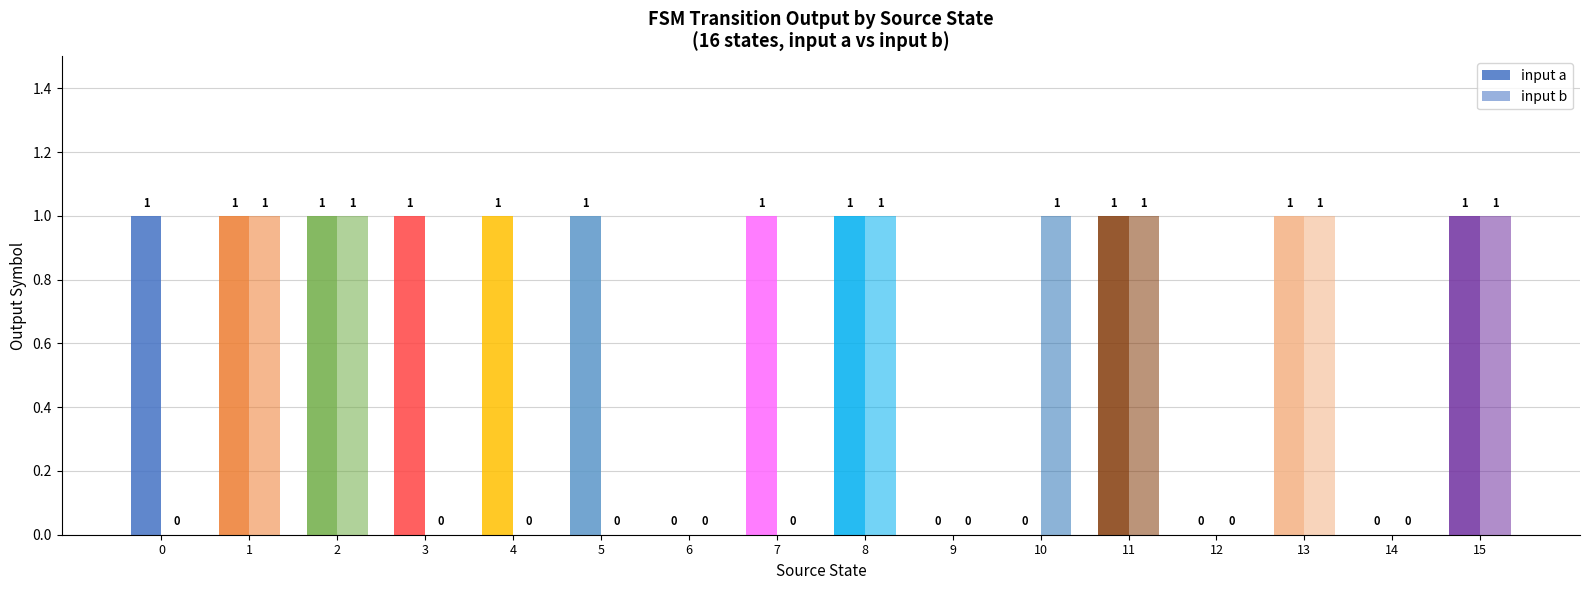

List the series in order of their overall mean, highest first.

input a, input b